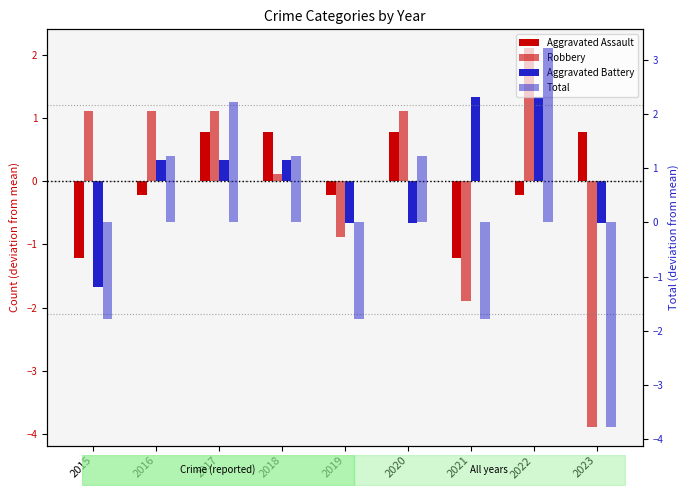

At which label is Total closest to 0?

2016